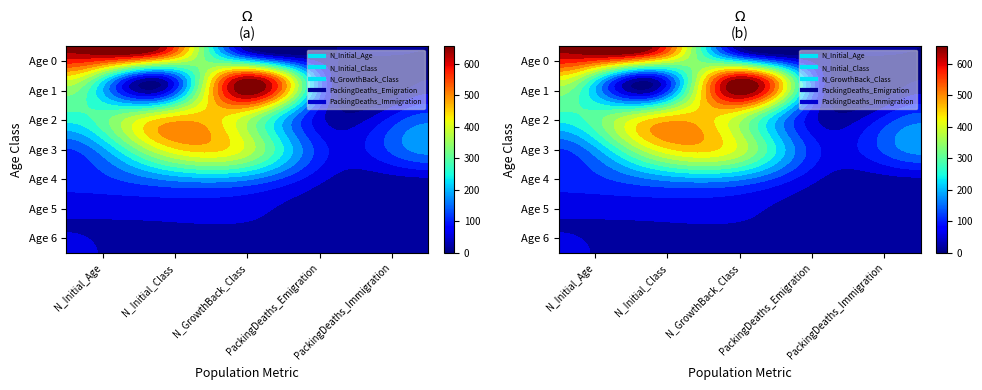

At which label is Age 2 closest to 202?

N_Initial_Age